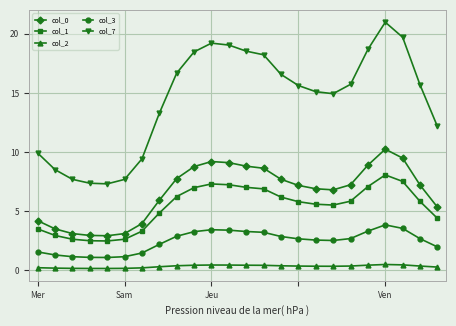

Which series has the largest range (max minus min)?

col_7